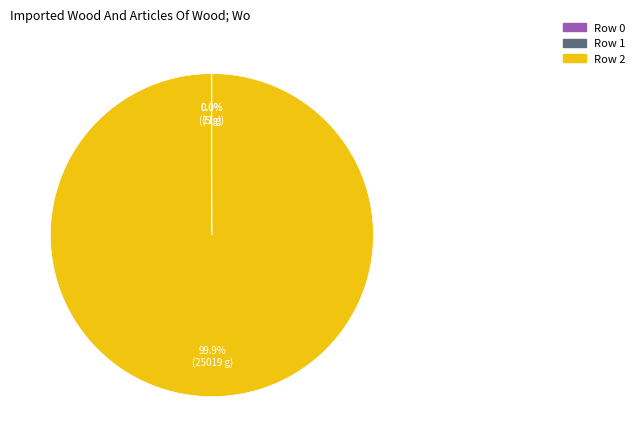

Which category has the biggest portion of the pie?

Row 2